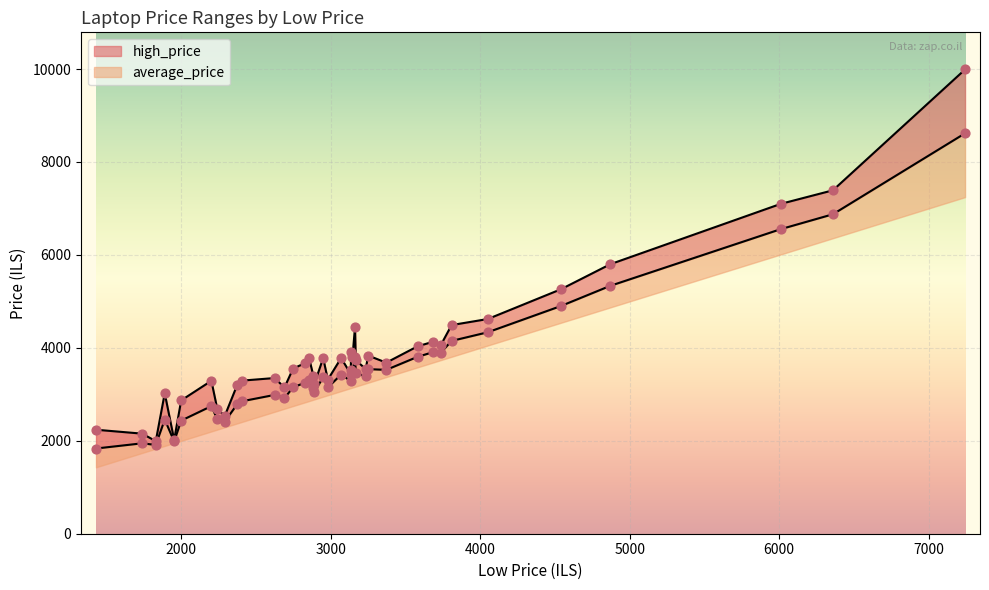

What are all the series names shown in the legend?

average_price, high_price